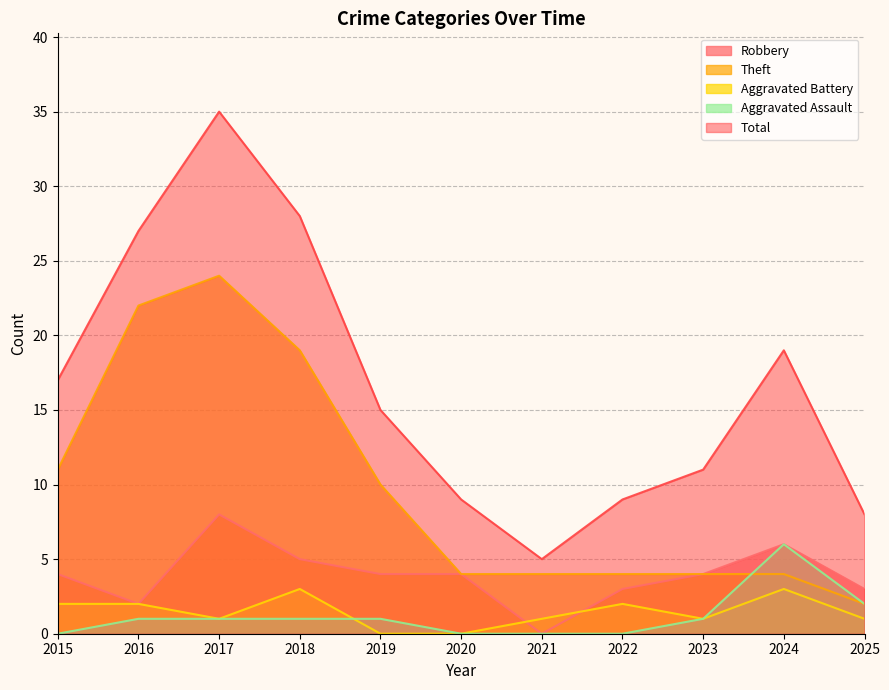

Where is Aggravated Battery nearest to the value 1?

2017